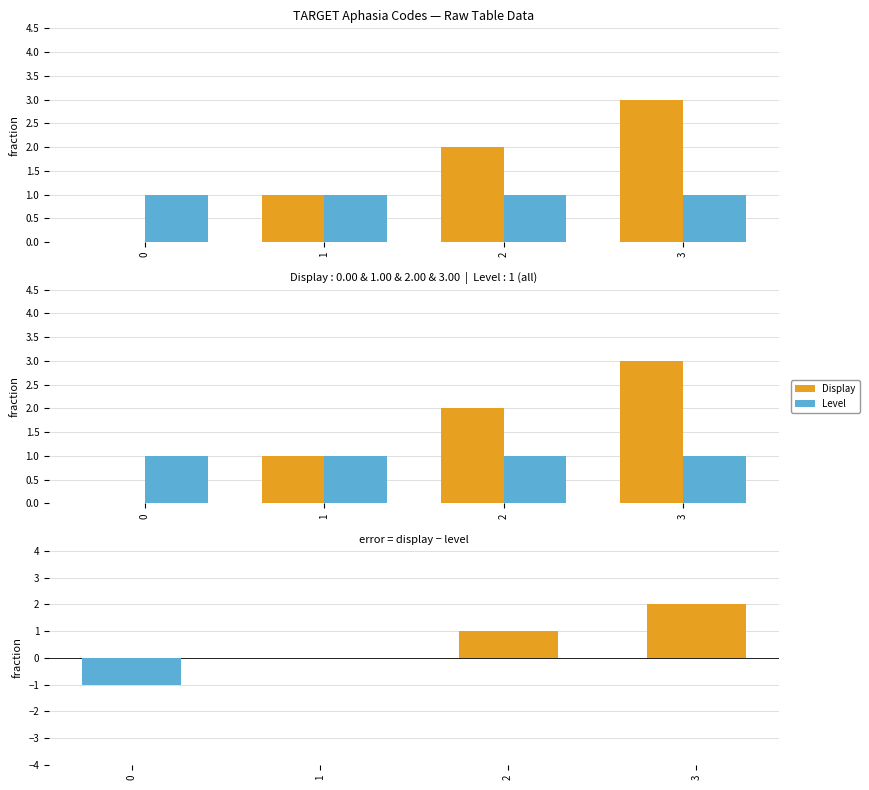

Count the number of categories in the chart.

4